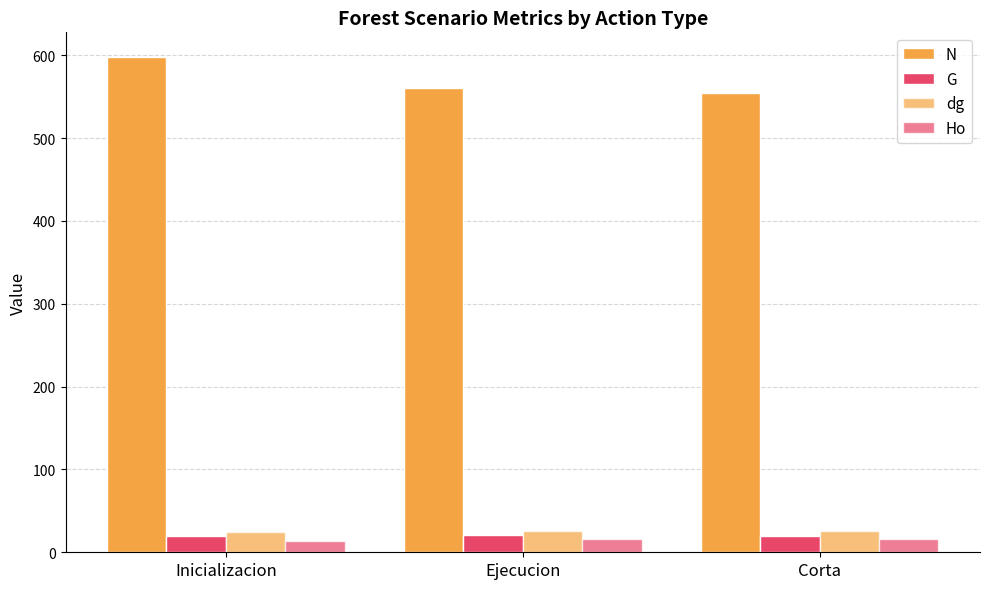

Count the number of data series in this chart.

4